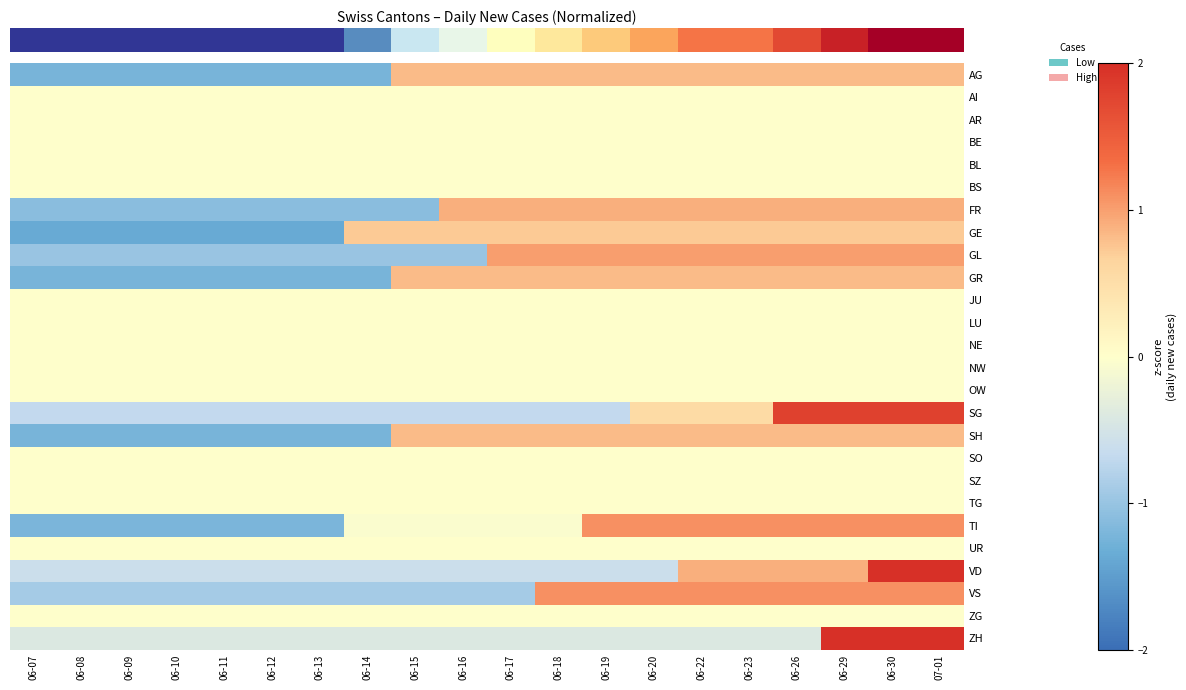

What is the difference between the highest and lowest values at 06-19?

1.8